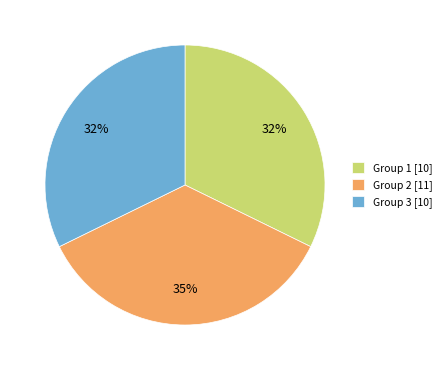

What is the ratio of the value at Group 3 to the value at Group 2?

0.9